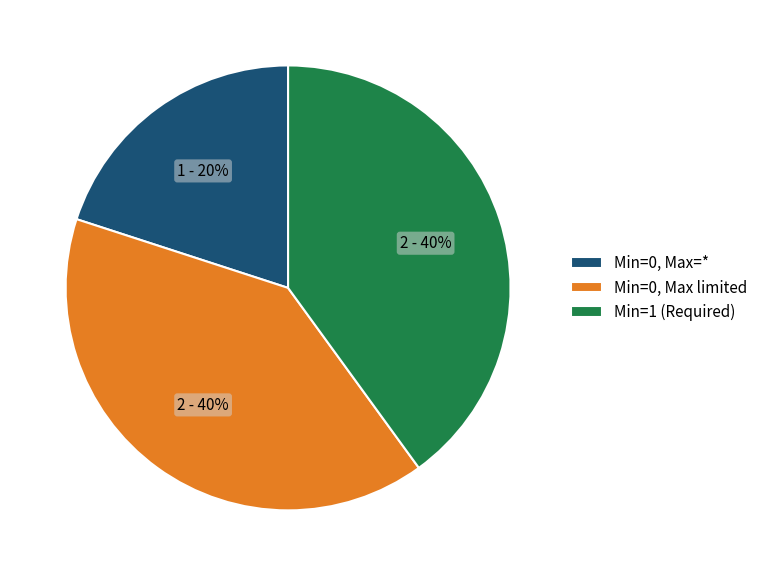

Is there a majority slice in this chart?

No